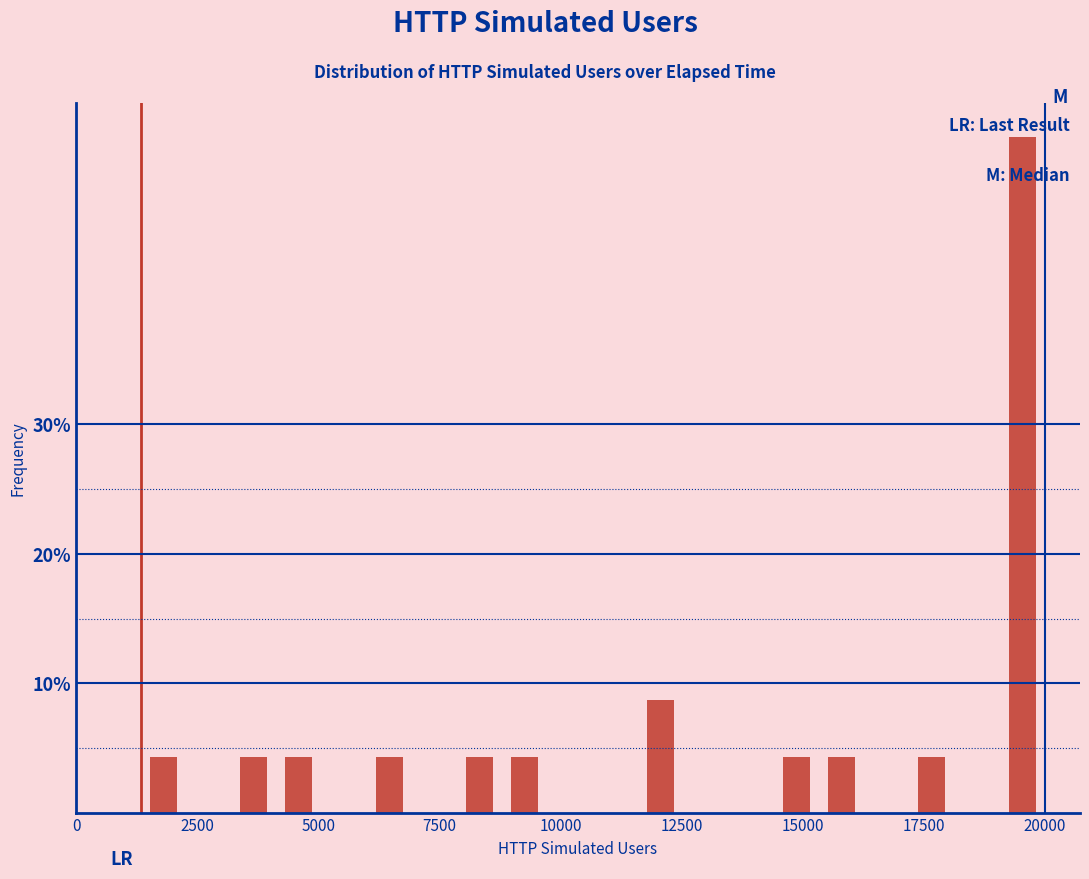

Around what value on the x-axis is the tallest bar? Give the approximate position of its centre, as read against the axis.

19500